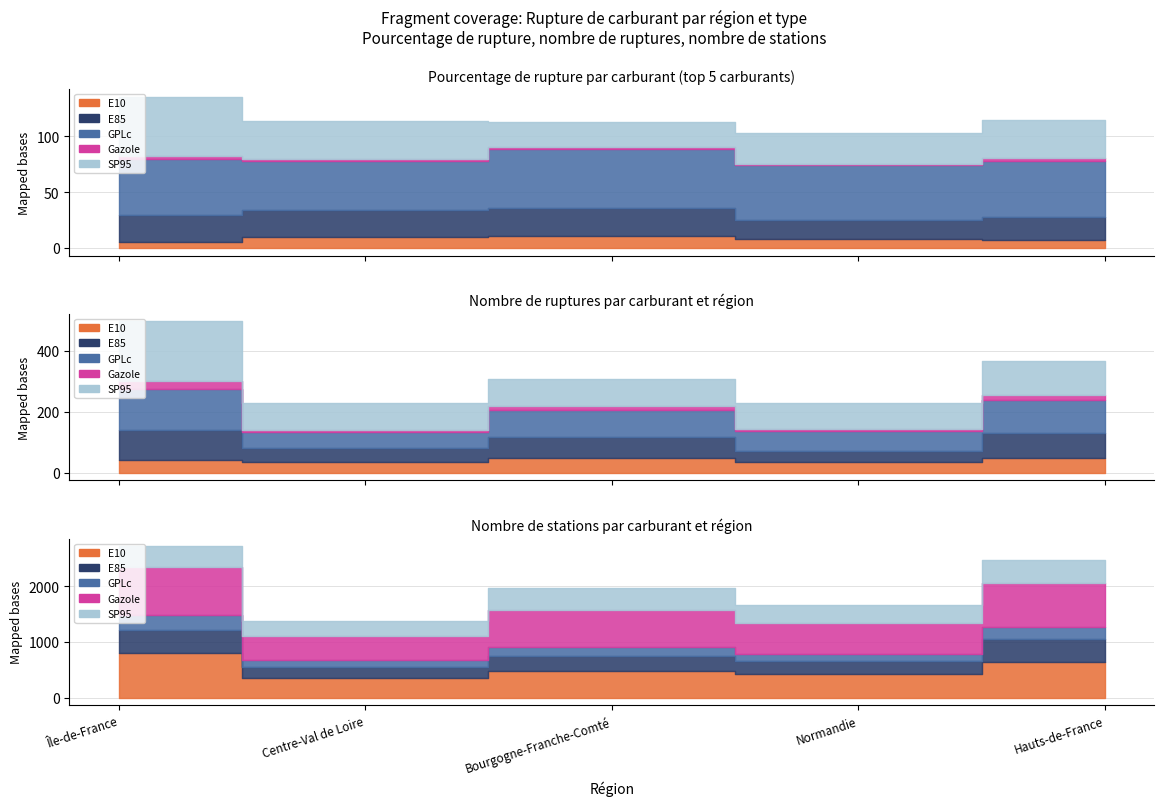

Count the number of data series in this chart.

5